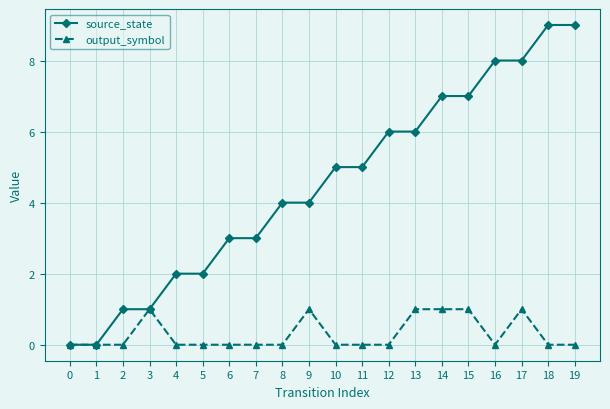

What is the difference between the second highest and minimum values in the output_symbol series?

1